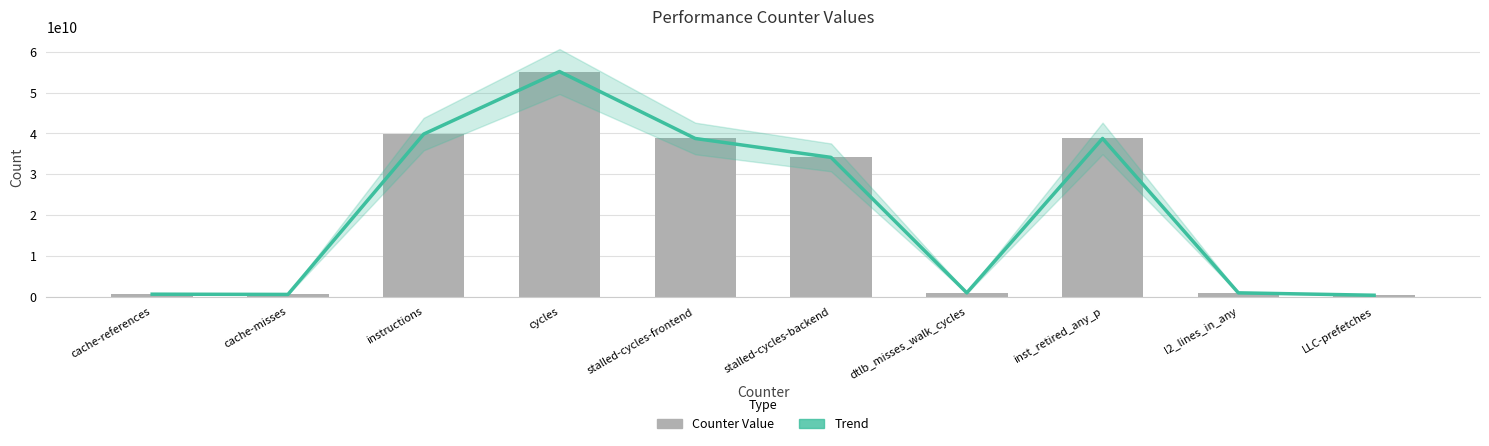

Count the number of data series in this chart.

2